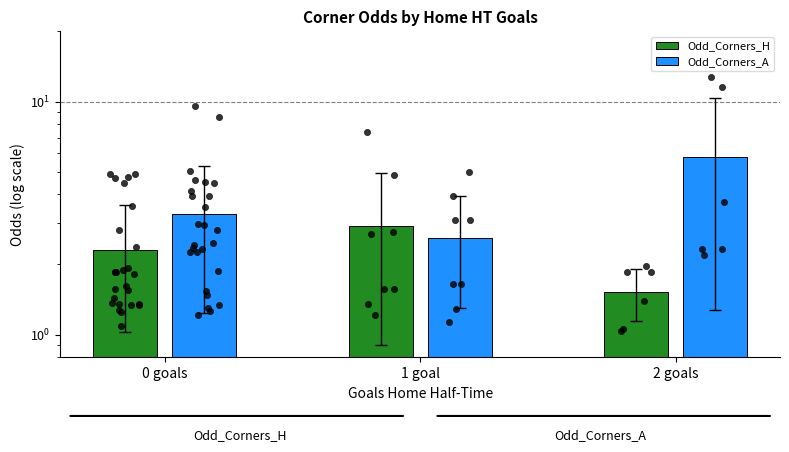

At which category is the sum across all series the highest?

2 goals